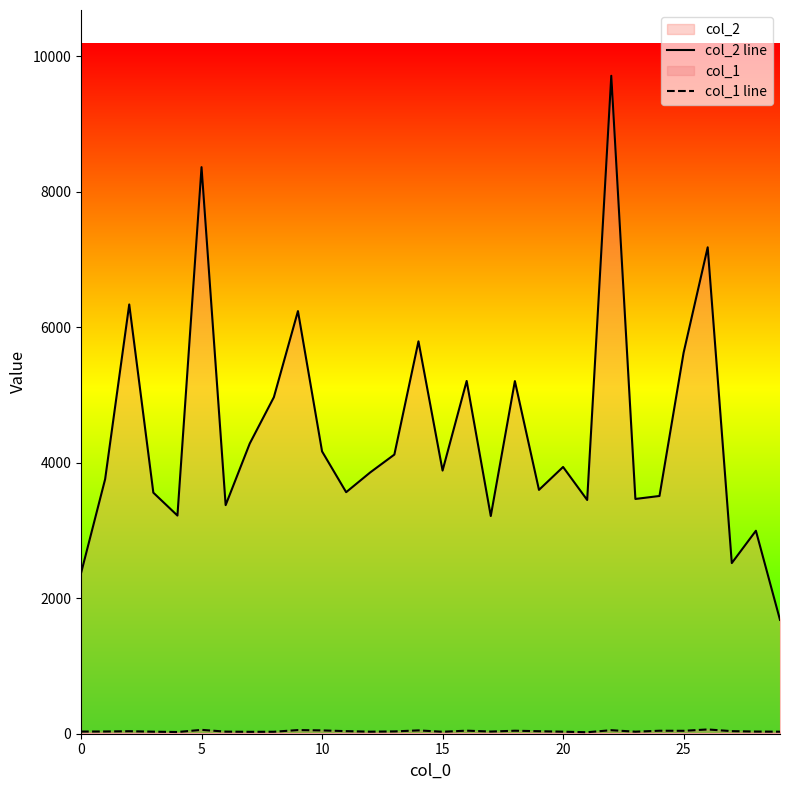

What is the label of the 4th point from the right?

26